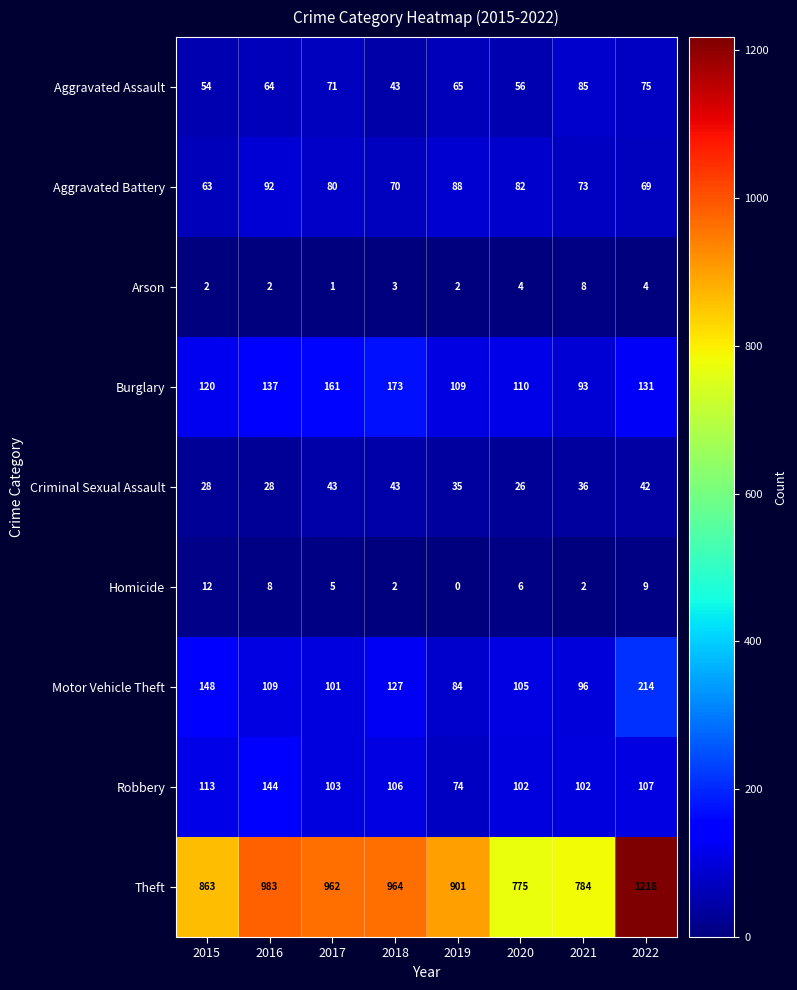

Which series has the largest range (max minus min)?

Theft